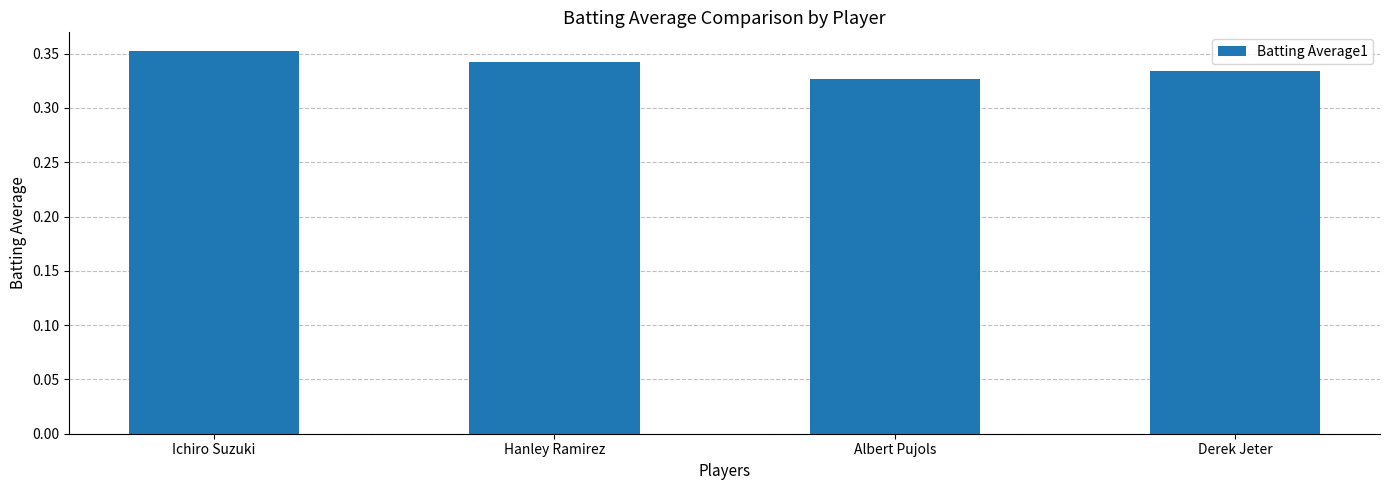

What position from the right is Derek Jeter?

1